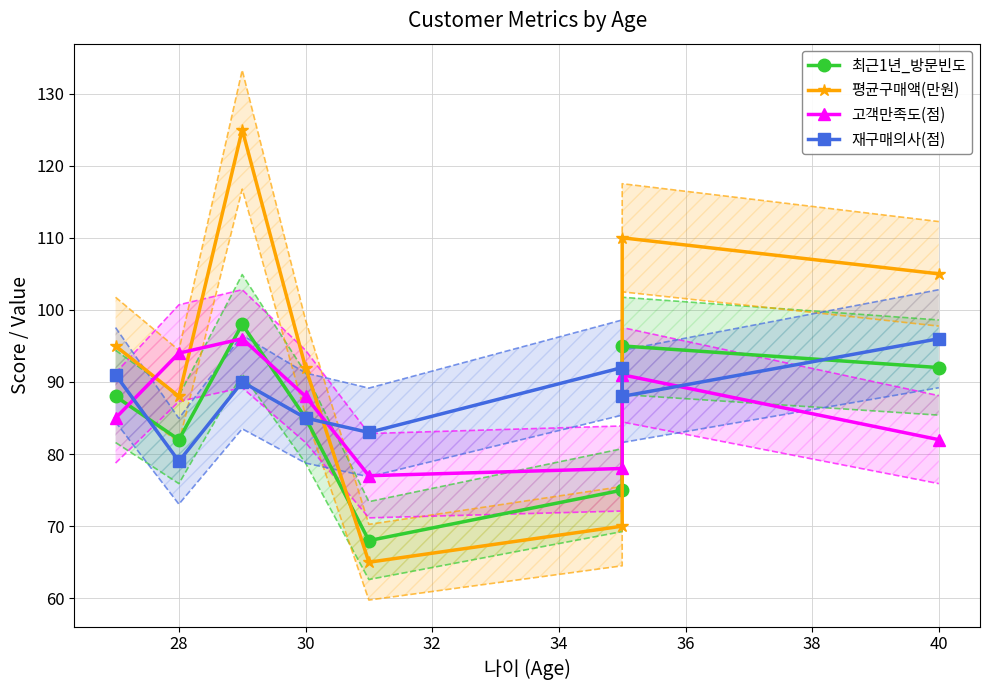

How many 고객만족도(점) values are between 82 and 94?

5